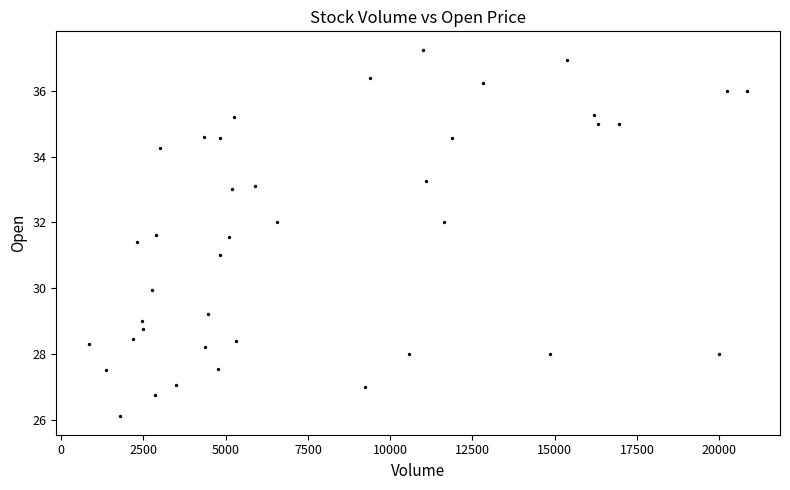

What is the range of X values (max minus min)?

19997.0